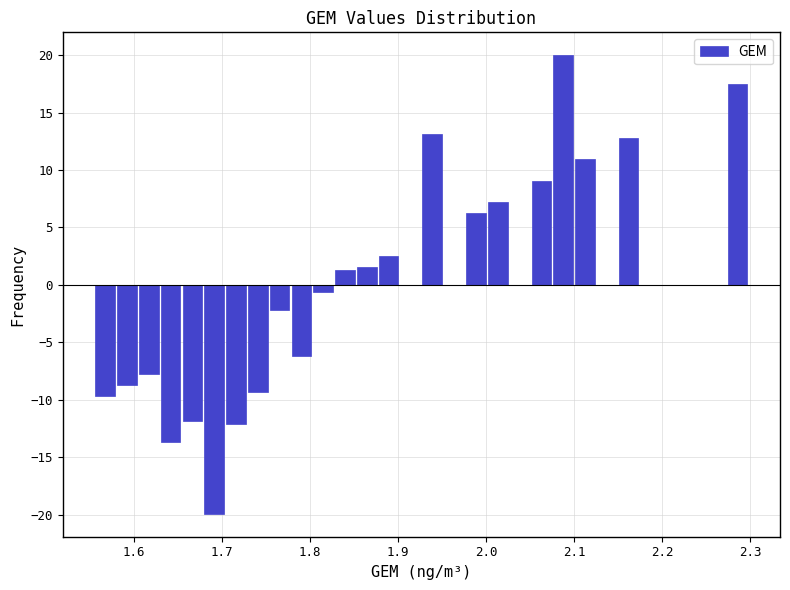

Around what value on the x-axis is the tallest bar? Give the approximate position of its centre, as read against the axis.

2.09